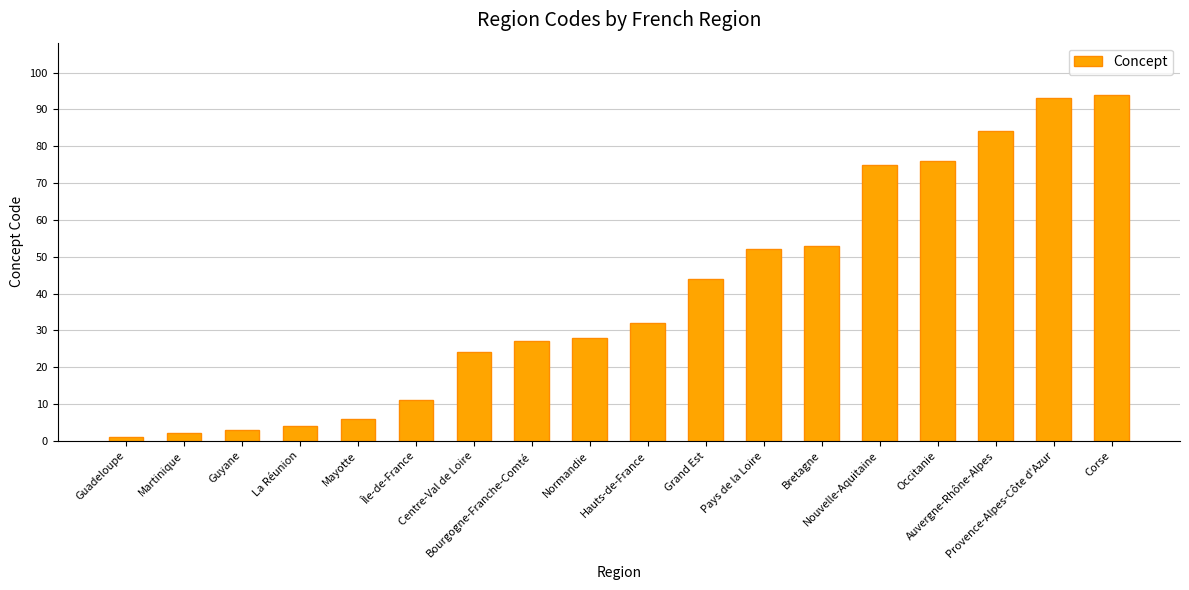

Which category has the lowest value across all series?

Guadeloupe